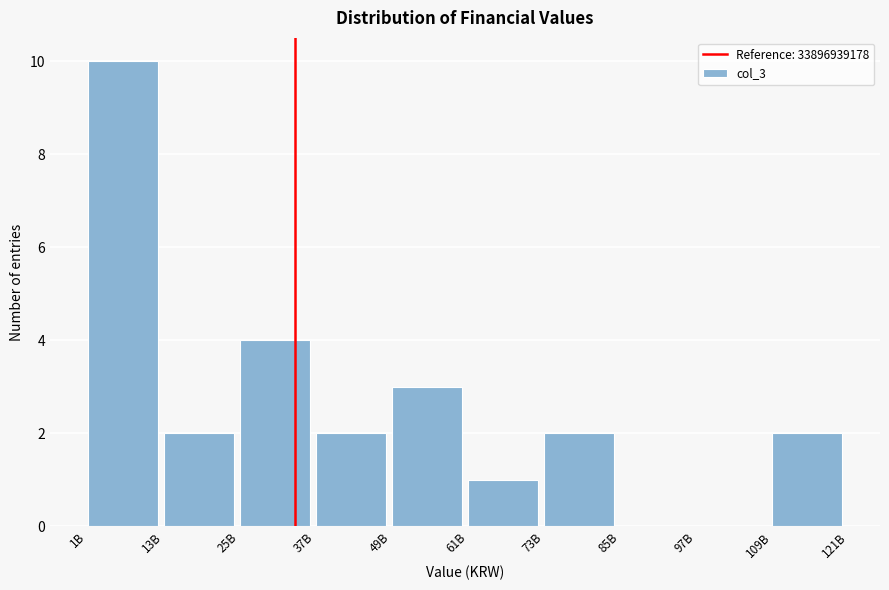

Reading right to left, extract all data points from this chart.

109B=2	97B=0	85B=0	73B=2	61B=1	49B=3	37B=2	25B=4	13B=2	1B=10